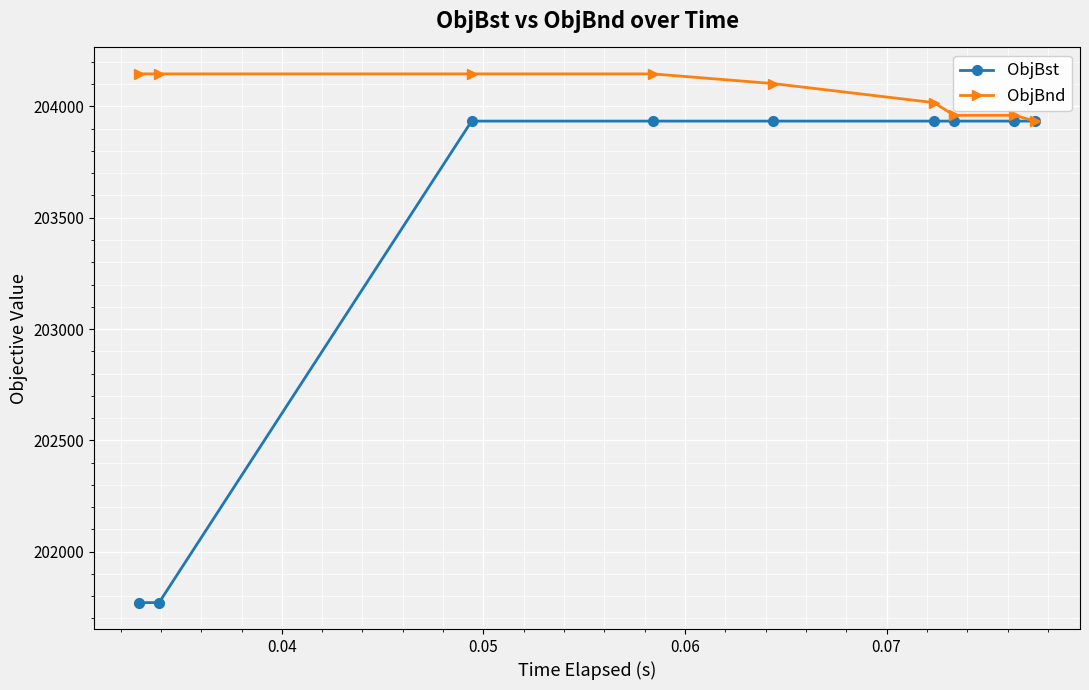

What is the lowest value of the ObjBnd series?

203934.1